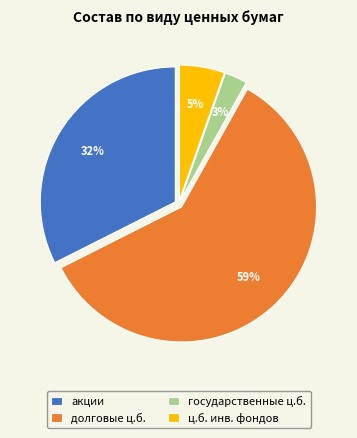

The государственные ц.б. slice represents 13% of the pie. True or false?

False